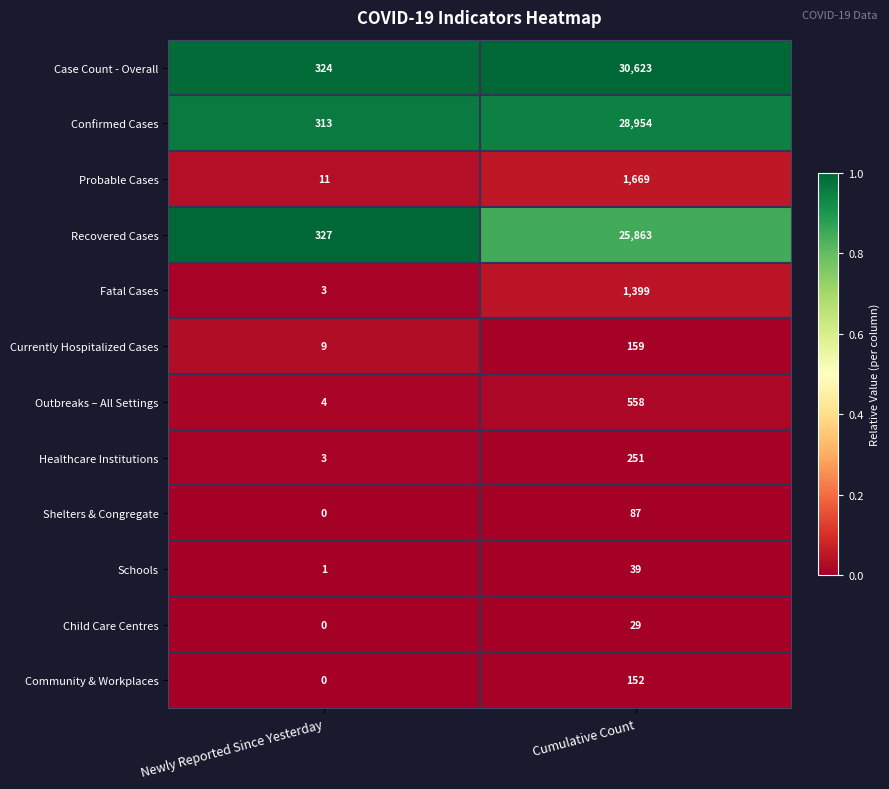

Which series has the largest range (max minus min)?

Case Count - Overall